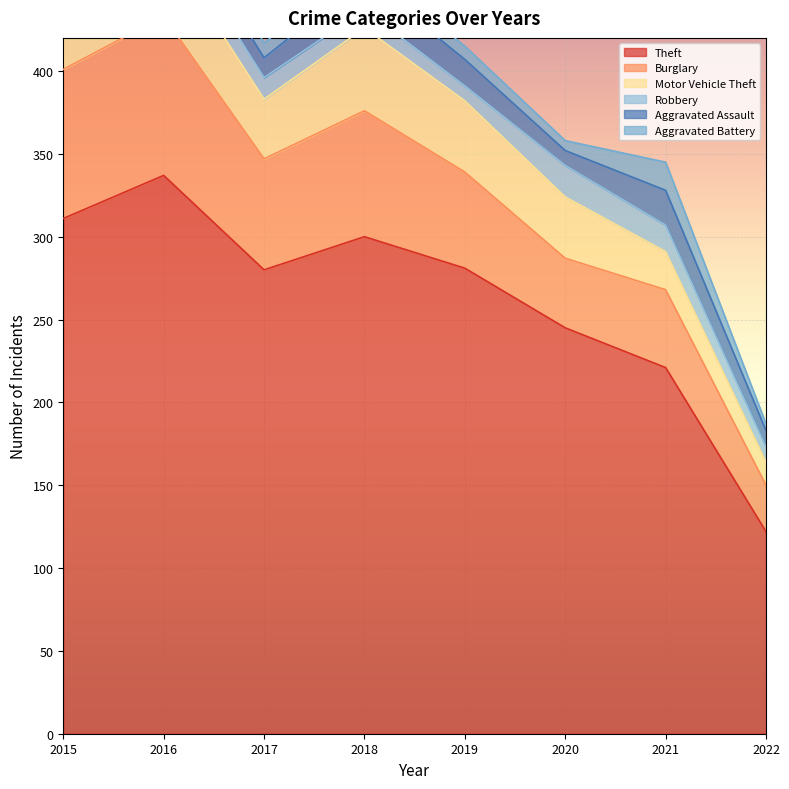

Which category has the lowest value across all series?

2022